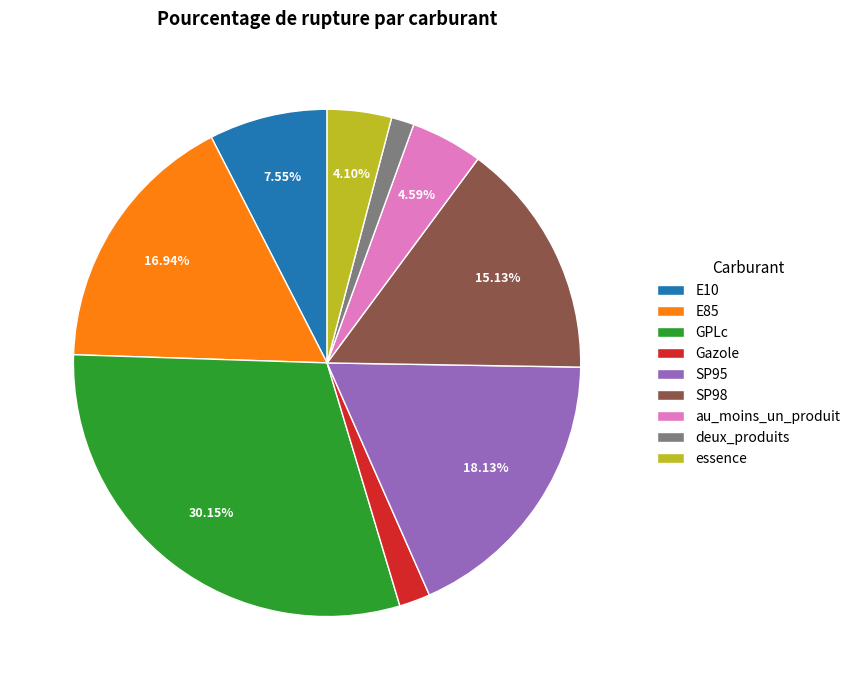

Do Gazole and deux_produits together represent more than half of the pie?

No